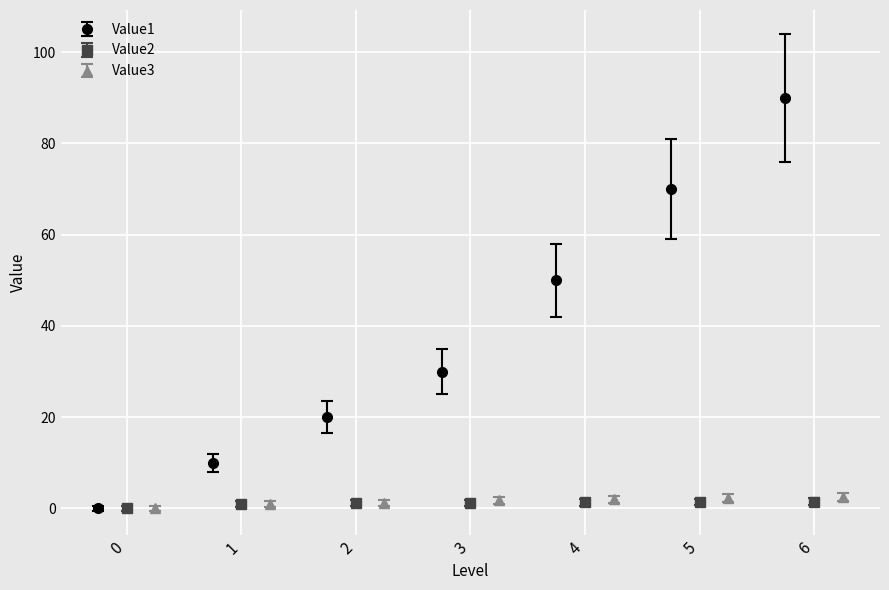

What is the value of the Value1 bar at the 5th from the left?

50.0